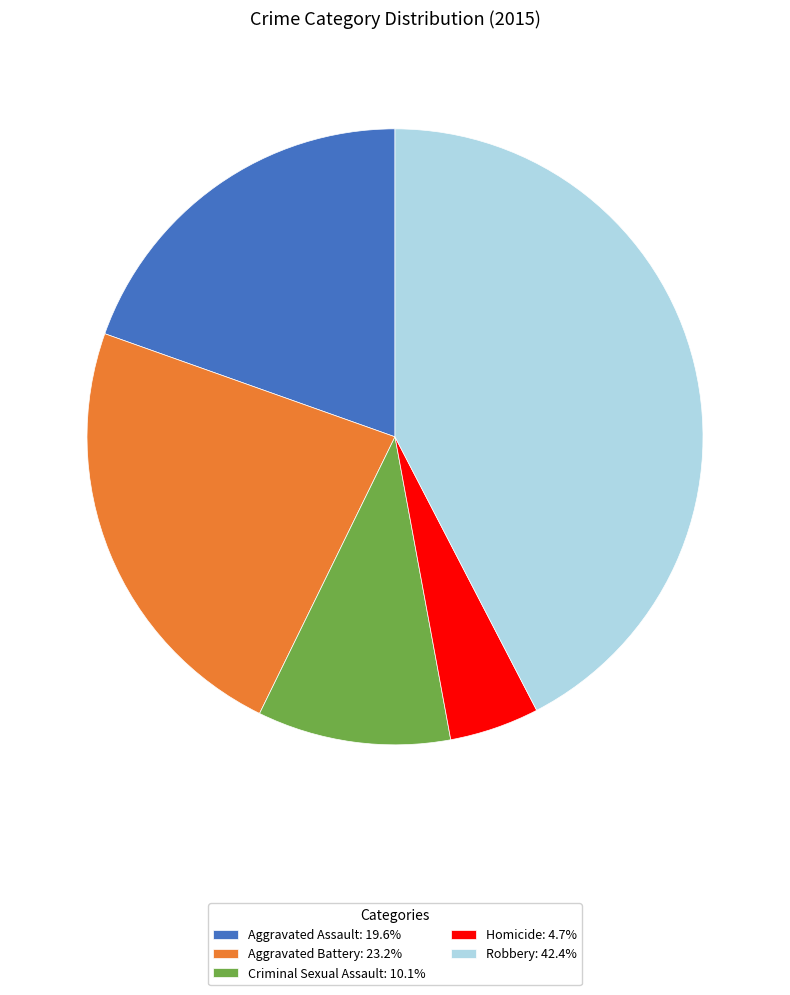

Count the number of slices in the pie.

5